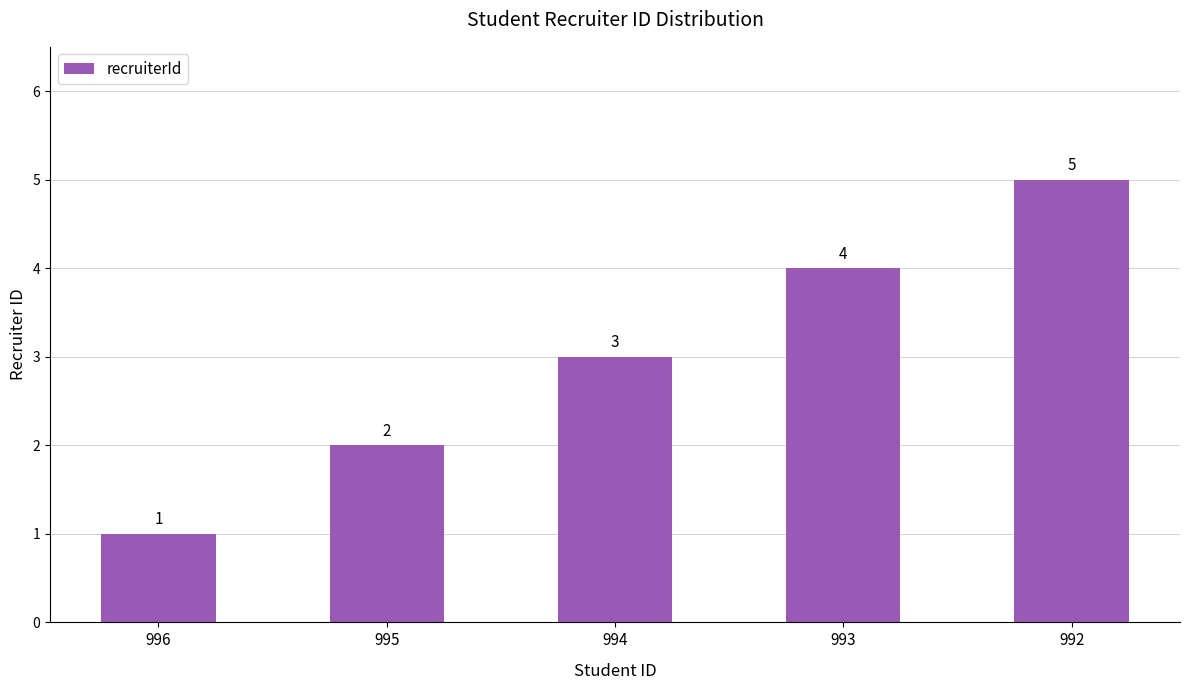

Reading right to left, extract all data points from this chart.

992=5	993=4	994=3	995=2	996=1